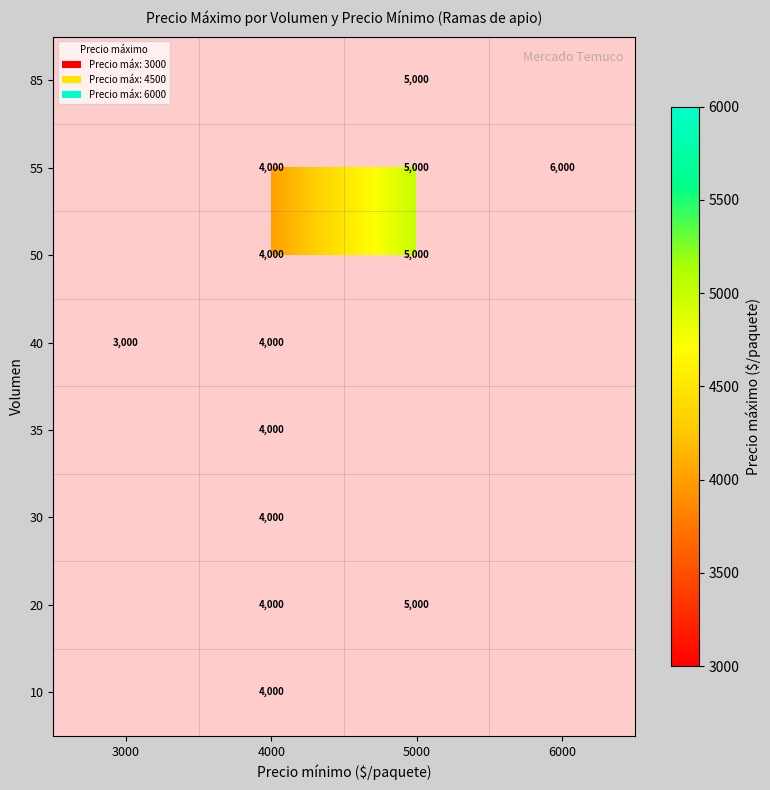

The value of 50 at 4000 is 4000. True or false?

True